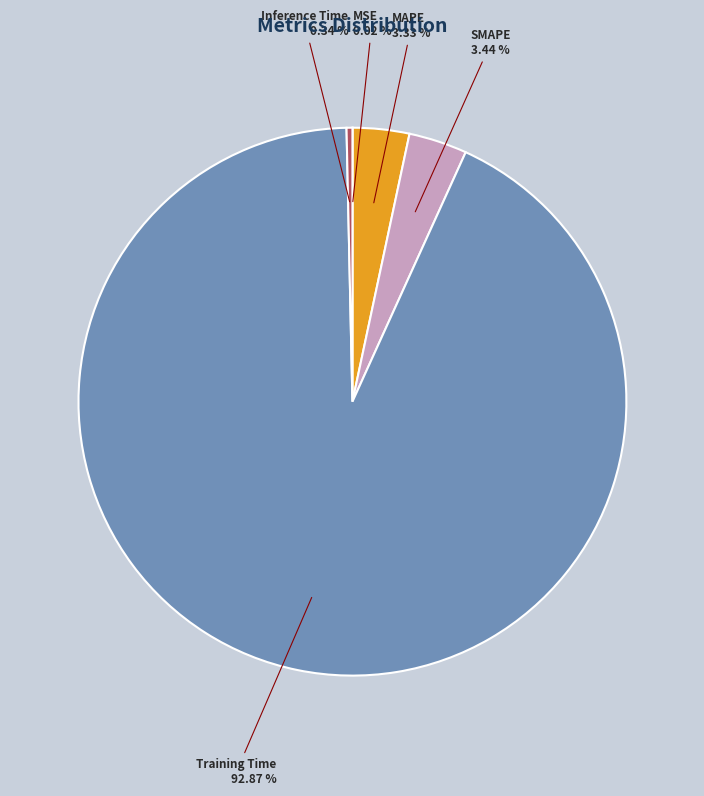

The MAPE slice represents 3% of the pie. True or false?

True